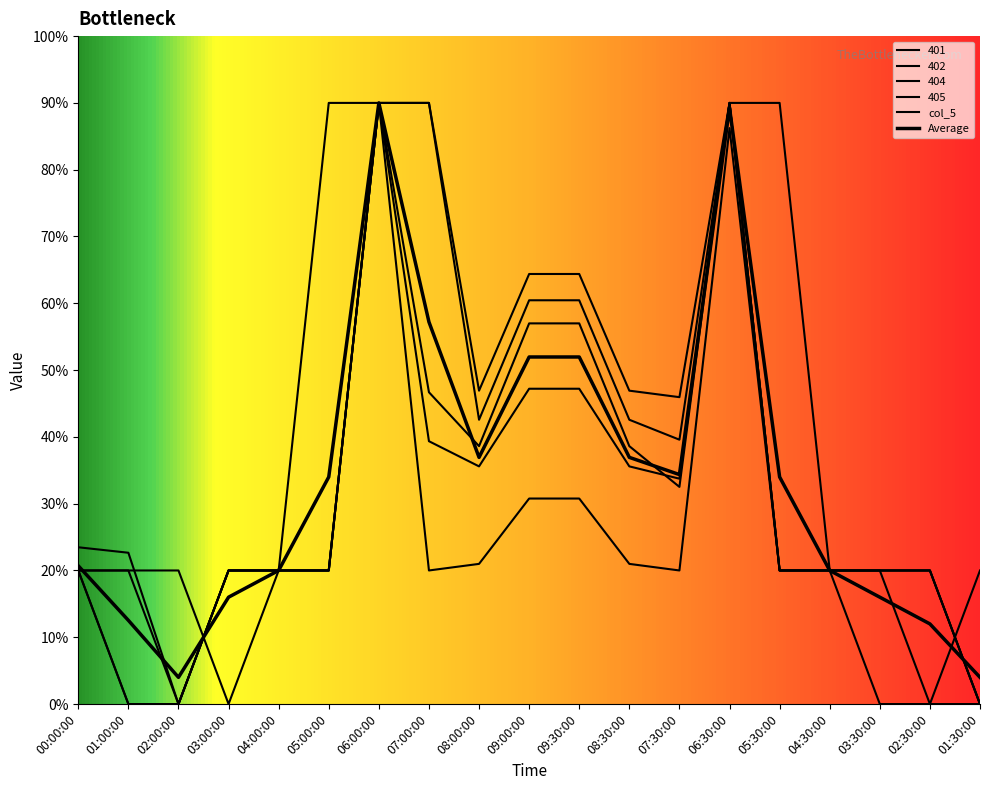

True or false: 404 has more than 1 points higher than both neighbors.

True